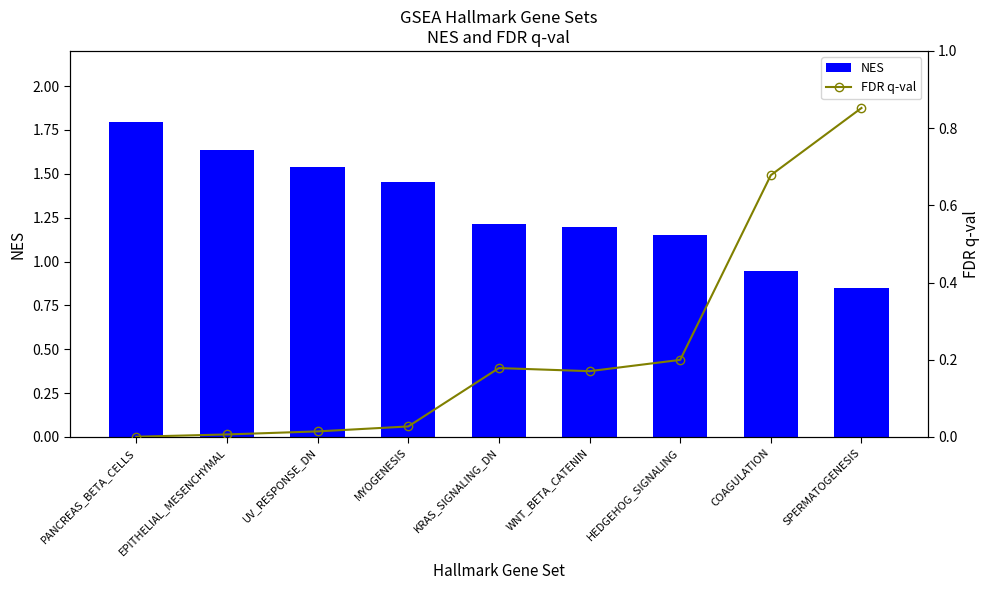

Reading left to right, what are all the values shown in this chart?

NES: 1.8	1.6	1.5	1.5	1.2	1.2	1.2	0.9	0.8
FDR q-val: 0.0	0.0	0.0	0.0	0.2	0.2	0.2	0.7	0.9